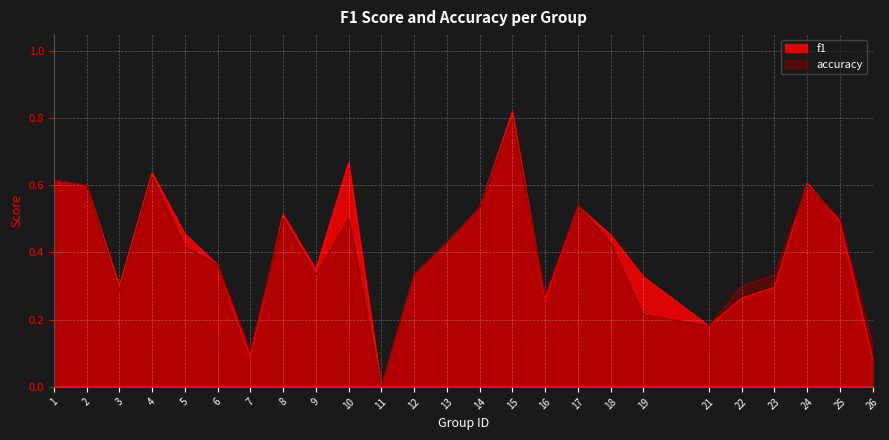

Rank the series by their maximum value, from highest to lowest.

f1, accuracy